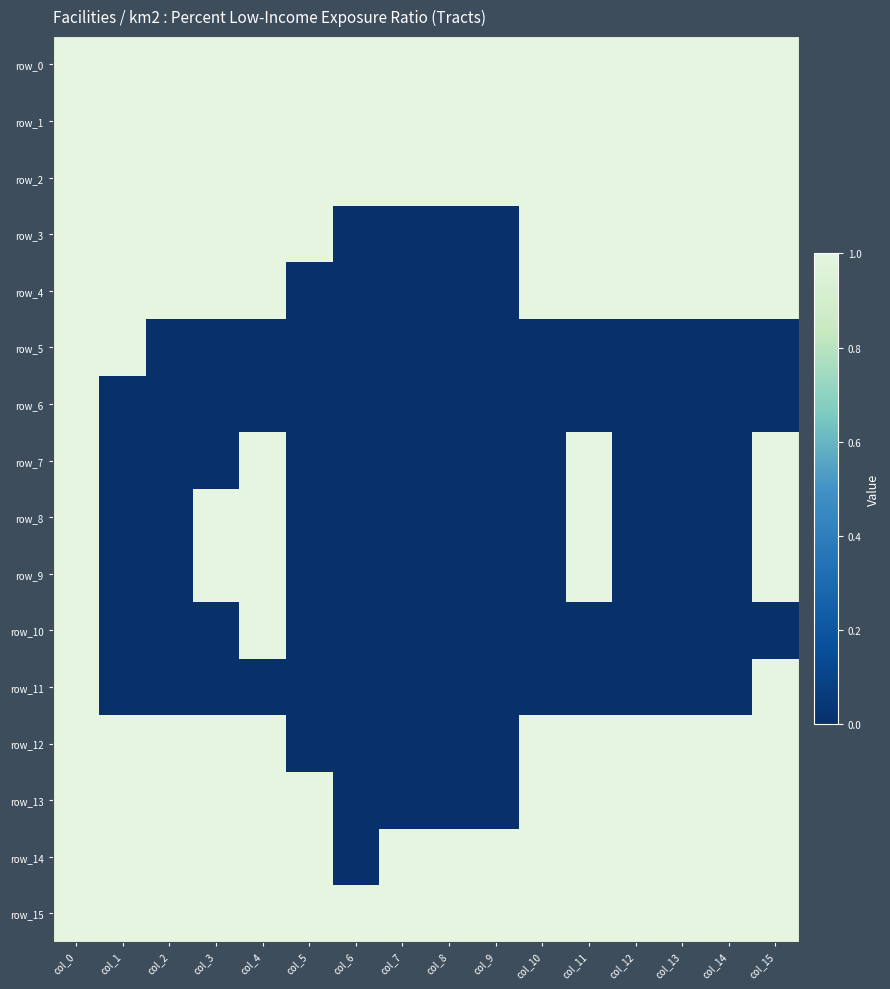

Is the value of row_7 at col_7 greater than the value of row_6 at col_3?

No